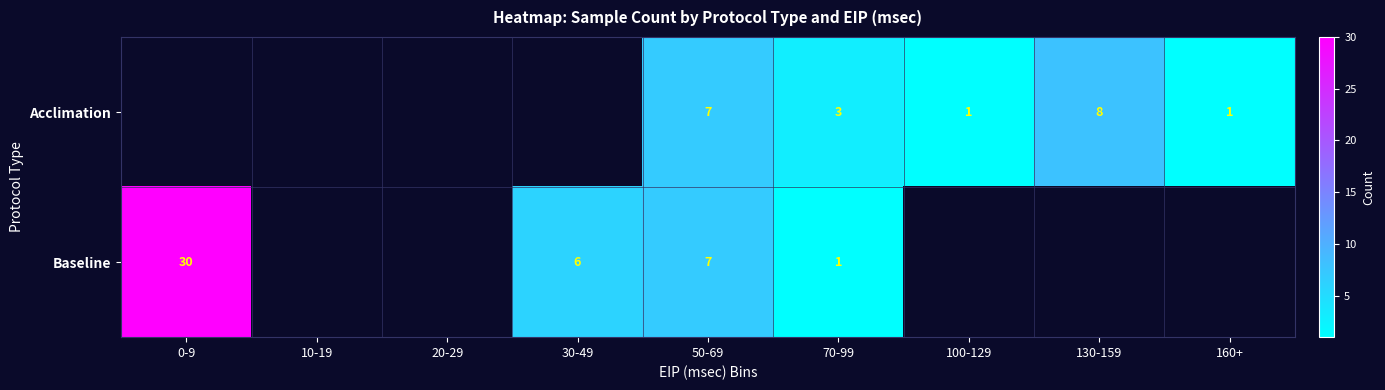

True or false: Baseline has a value of 4 at 50-69.

False